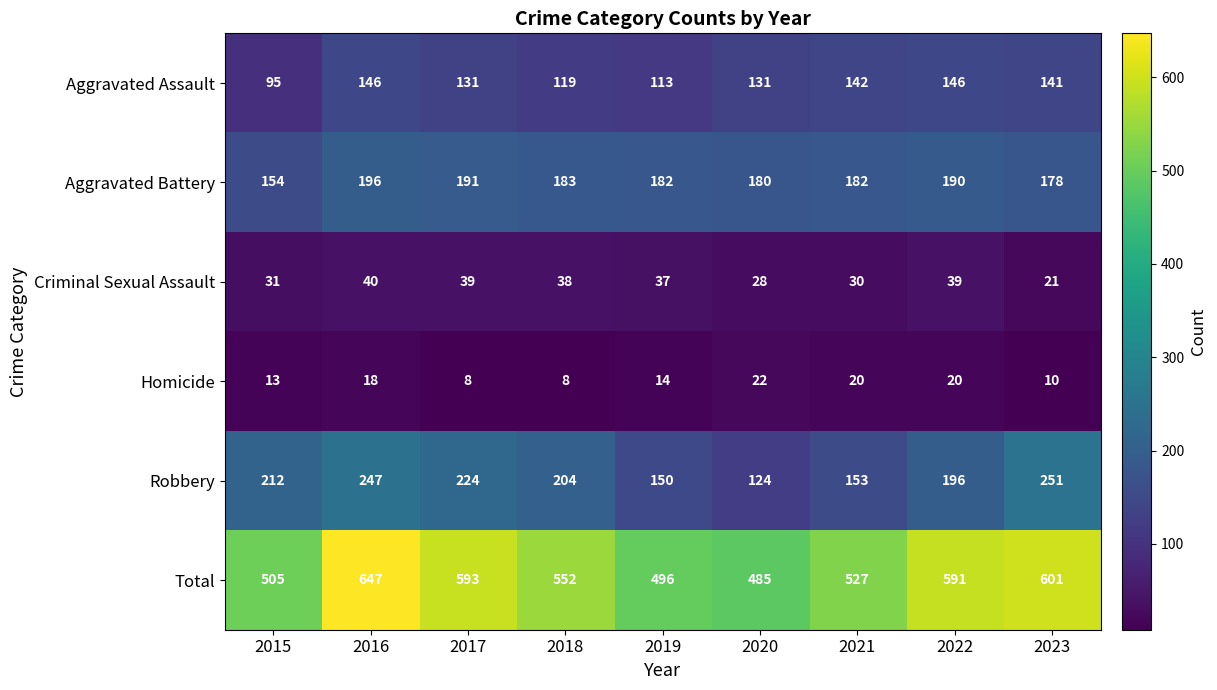

What is the difference between the Aggravated Battery values at 2022 and 2016?

6